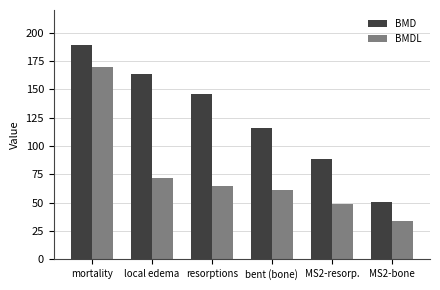

What is the sum of the BMD values at MS2-bone and local edema?

214.1